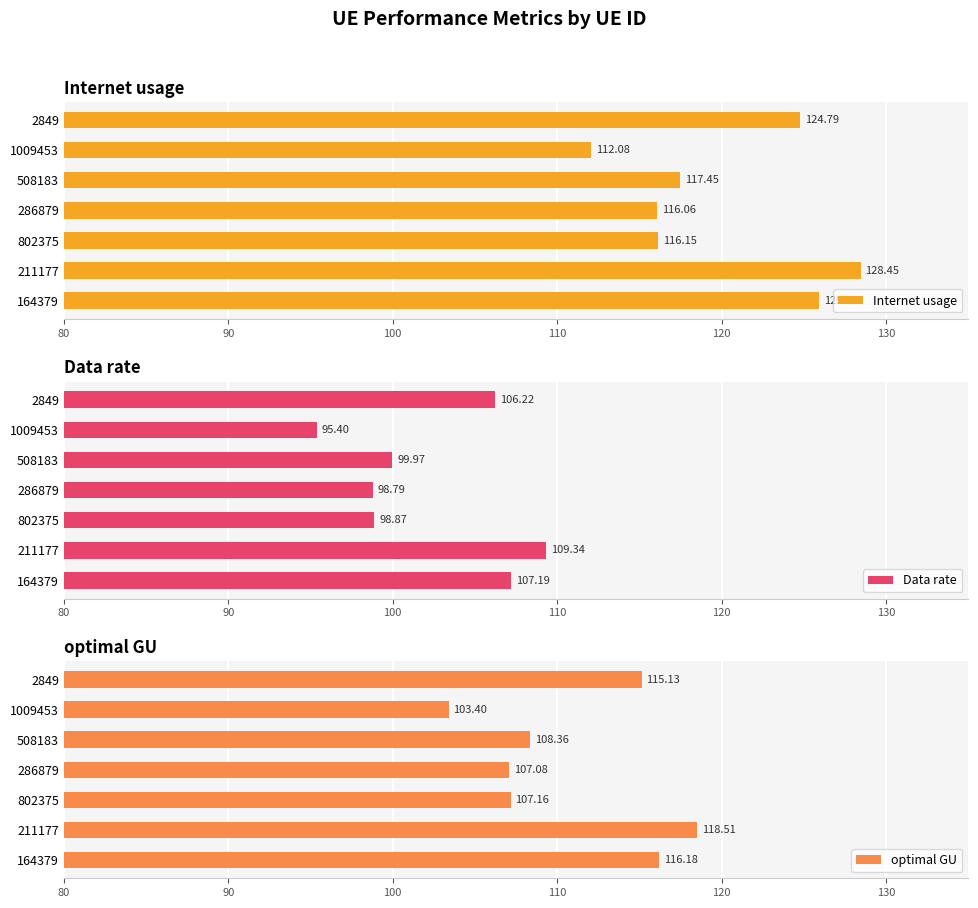

What is the sum of all Data rate values?

715.8